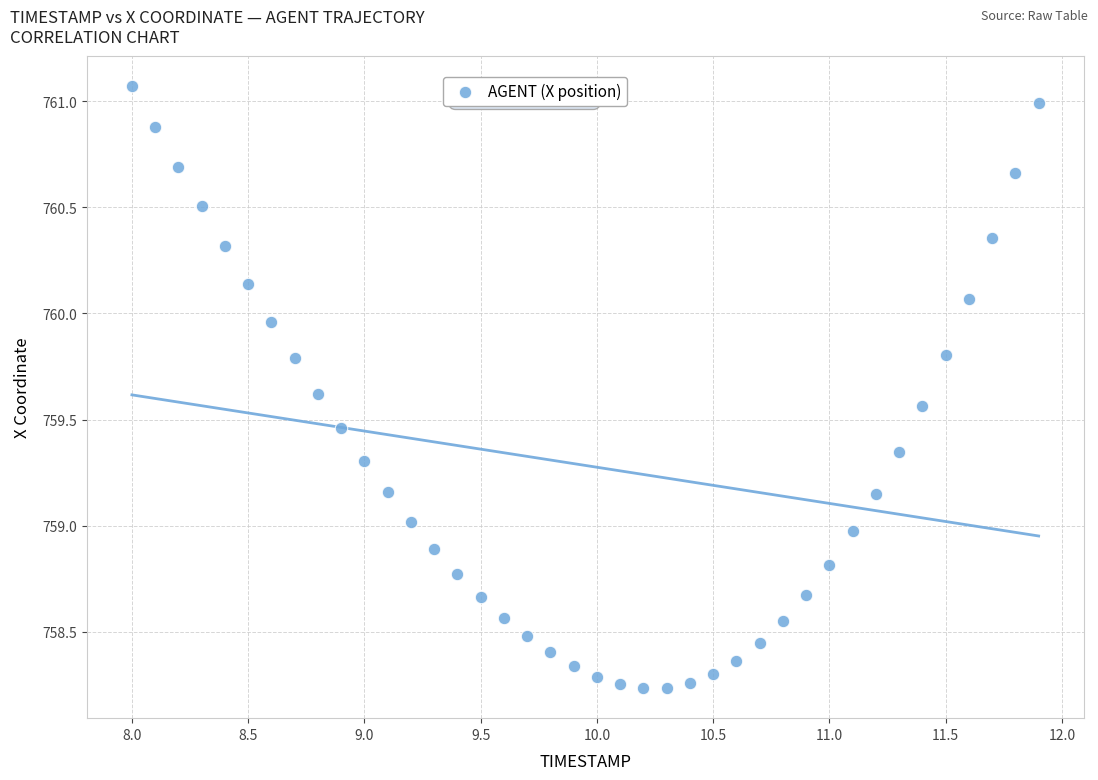

What is the range of Y values (max minus min)?

2.8